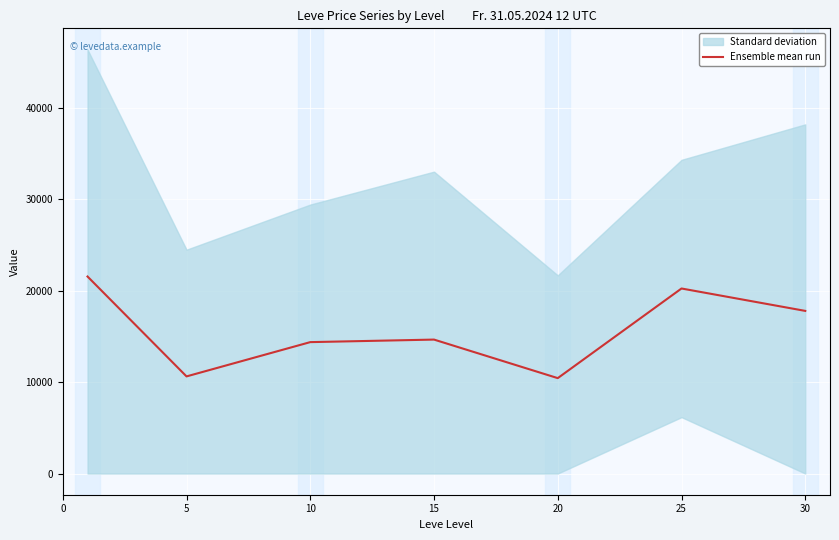

What is the difference between the second highest and second lowest values?

9615.2